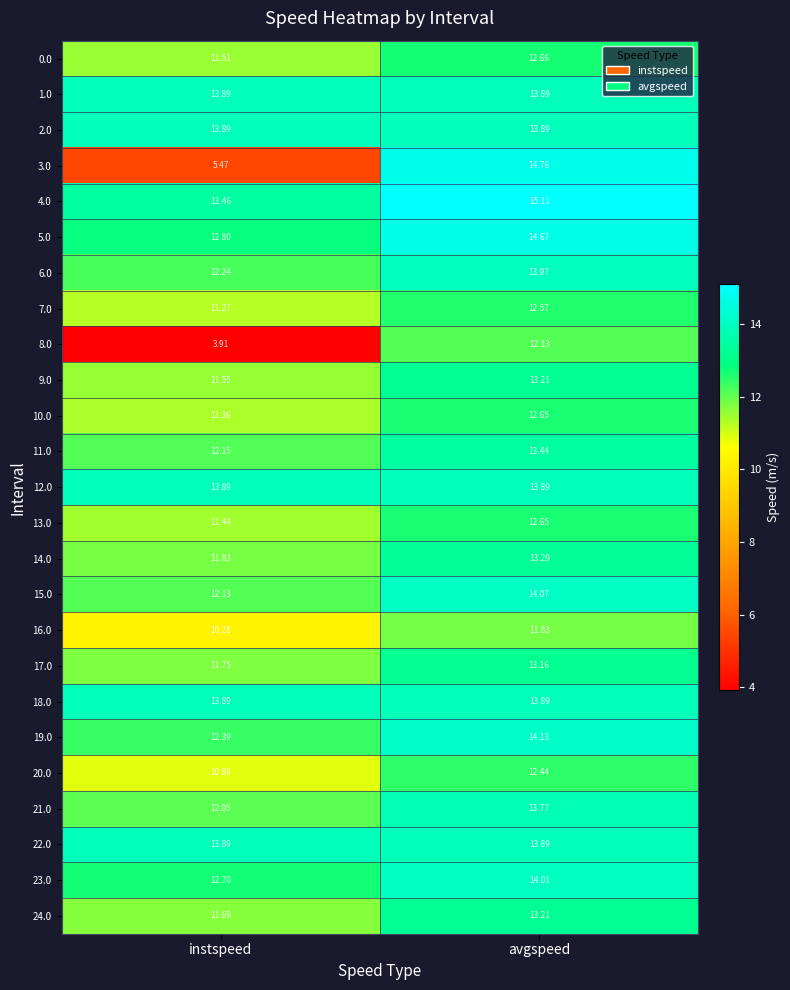

Which category has the highest value across all series?

avgspeed